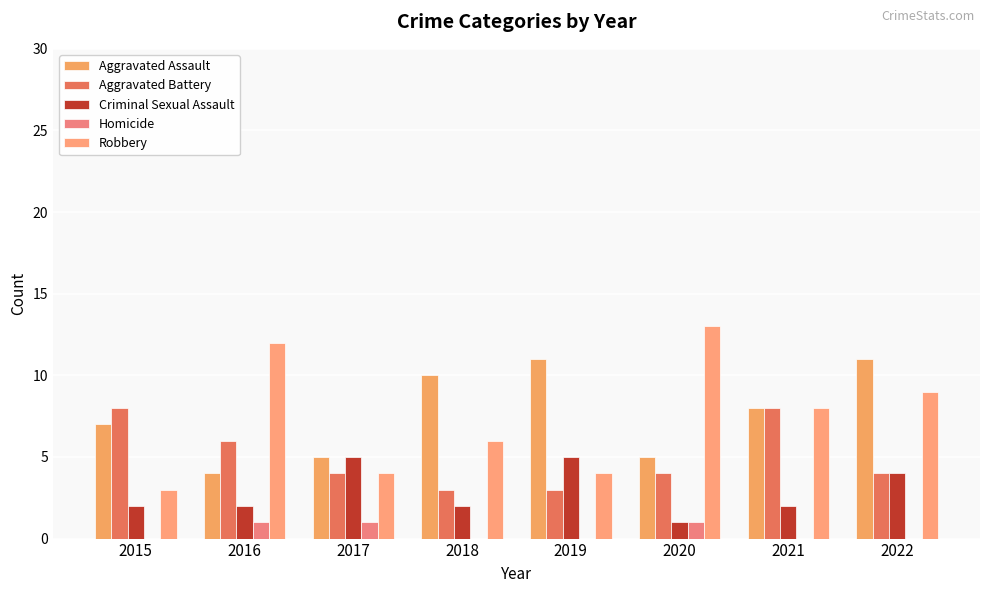

How many groups of bars are there?

8